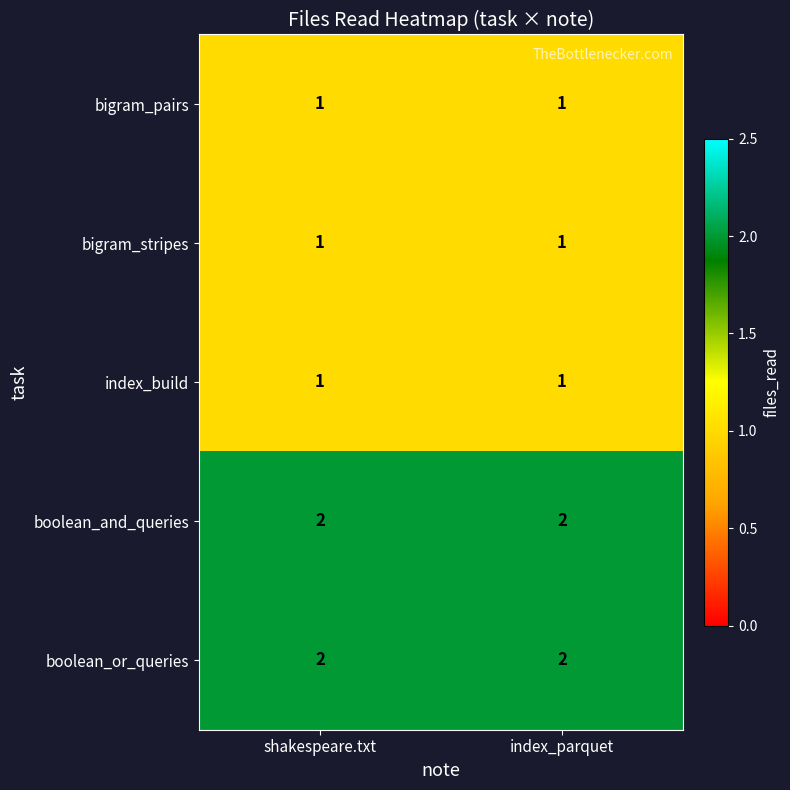

True or false: index_build has a value of 2 at shakespeare.txt.

False